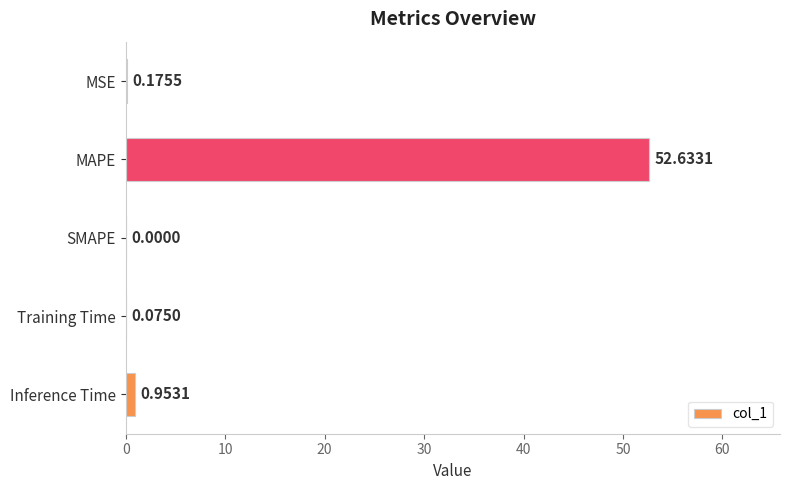

Which category has the highest value across all series?

MAPE